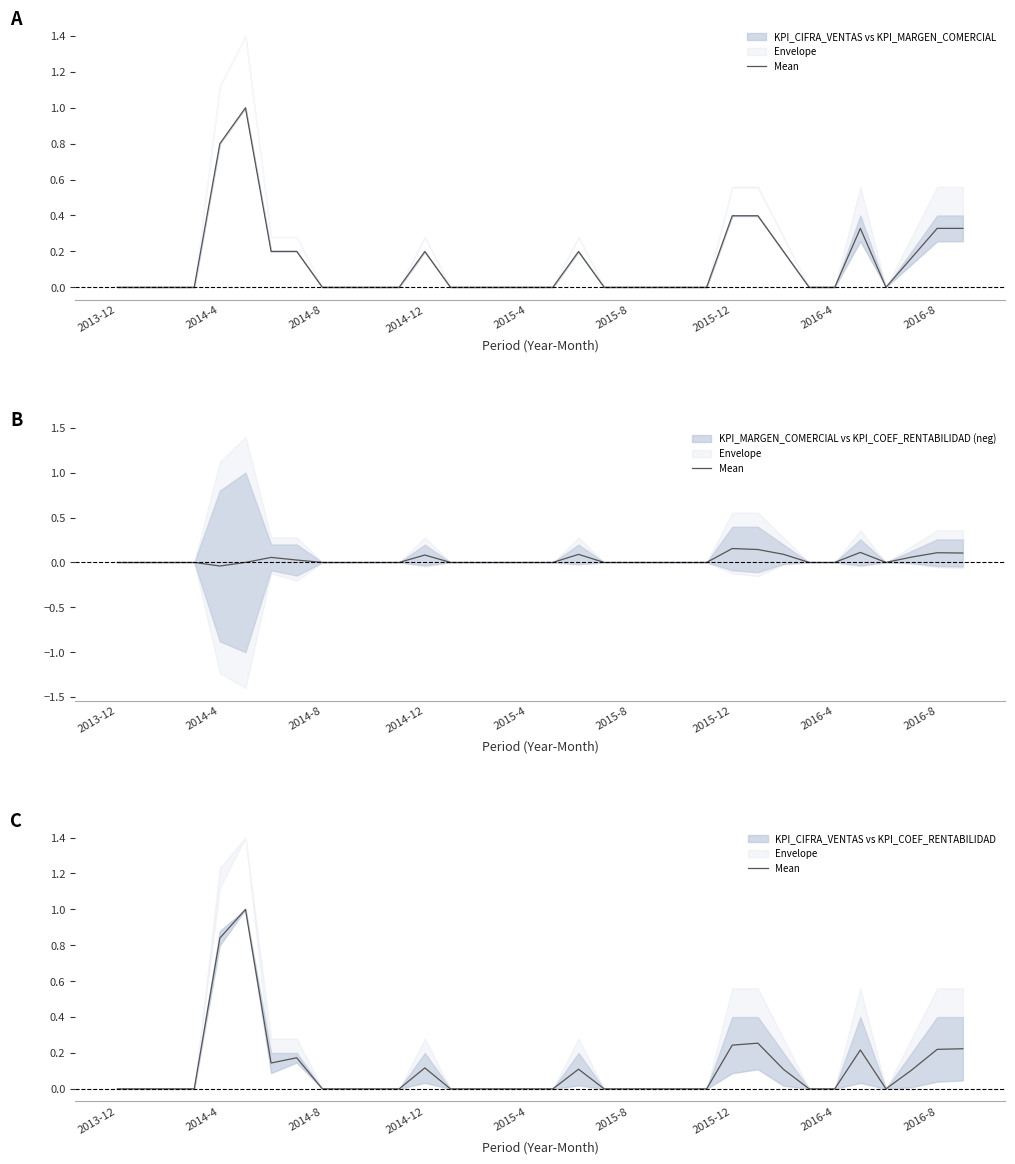

The value at 31 is 0.2. True or false?

False